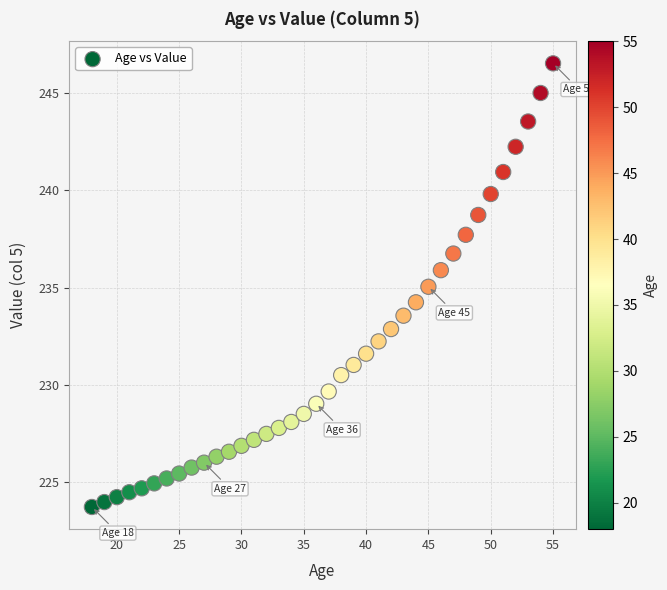

What is the range of Y values (max minus min)?

22.8